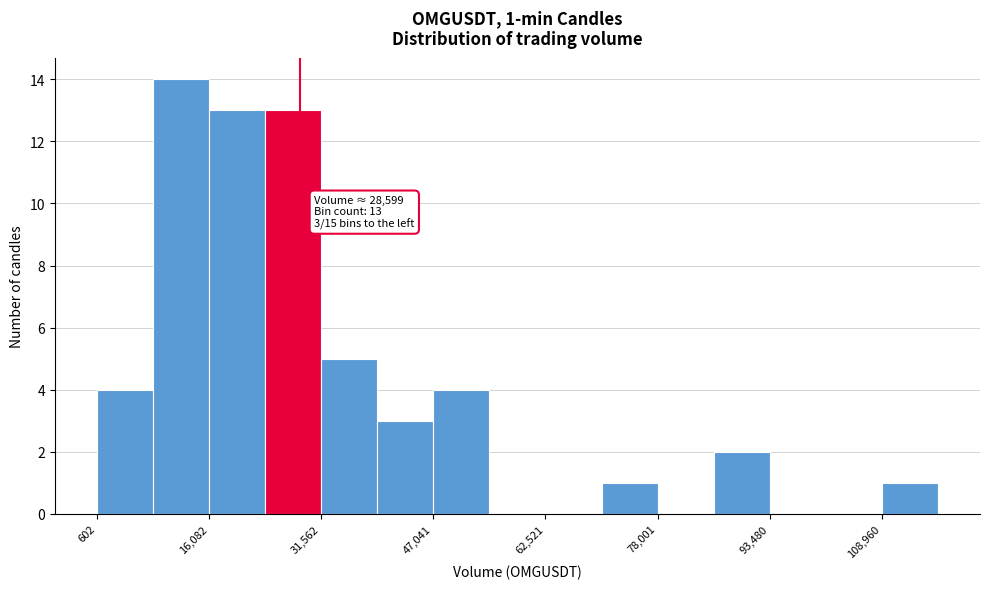

Read against the x-axis, roughly where is the centre of the tallest bar?

12000